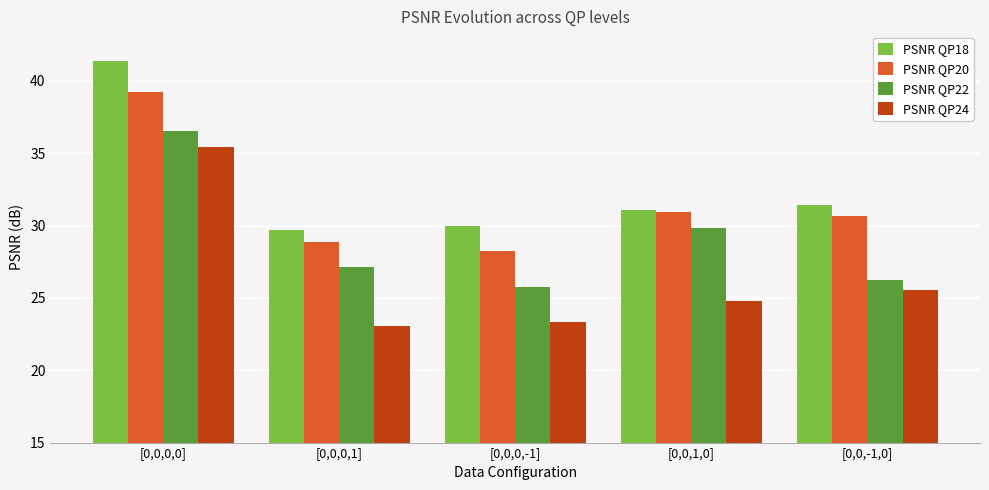

How many groups of bars are there?

5